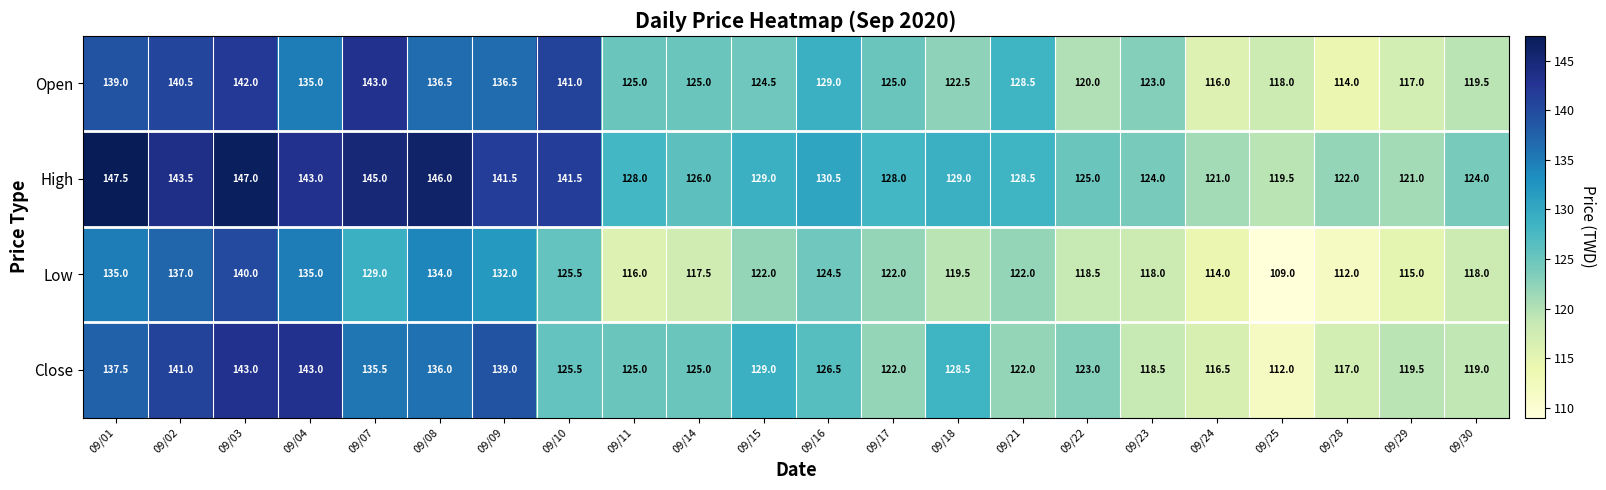

Count the number of data series in this chart.

4